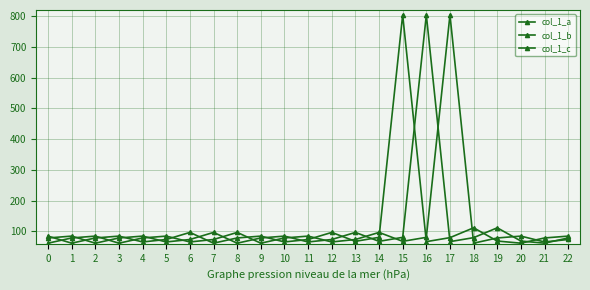

Reading right to left, what are all the values shown in this chart?

col_1_a: 22=74	21=66	20=85	19=79	18=62	17=804	16=81	15=68	14=97	13=74	12=66	11=85	10=79	9=62	8=97	7=74	6=66	5=85	4=79	3=62	2=85	1=79	0=62
col_1_b: 22=79	21=62	20=69	19=112	18=80	17=67	16=804	15=81	14=68	13=97	12=74	11=66	10=85	9=79	8=62	7=97	6=74	5=66	4=85	3=79	2=62	1=85	0=79
col_1_c: 22=85	21=79	20=62	19=69	18=112	17=80	16=67	15=804	14=81	13=68	12=97	11=74	10=66	9=85	8=79	7=62	6=97	5=74	4=66	3=85	2=79	1=62	0=85